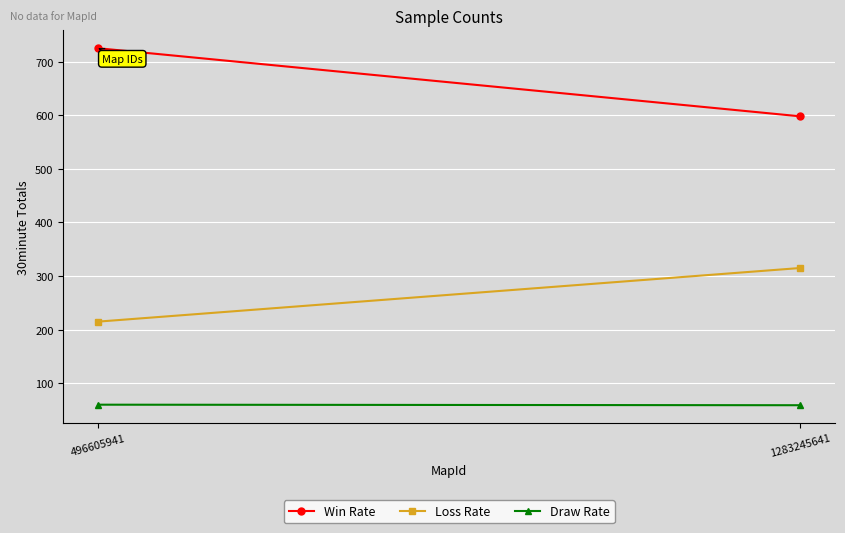

Which category has the highest value across all series?

496605941